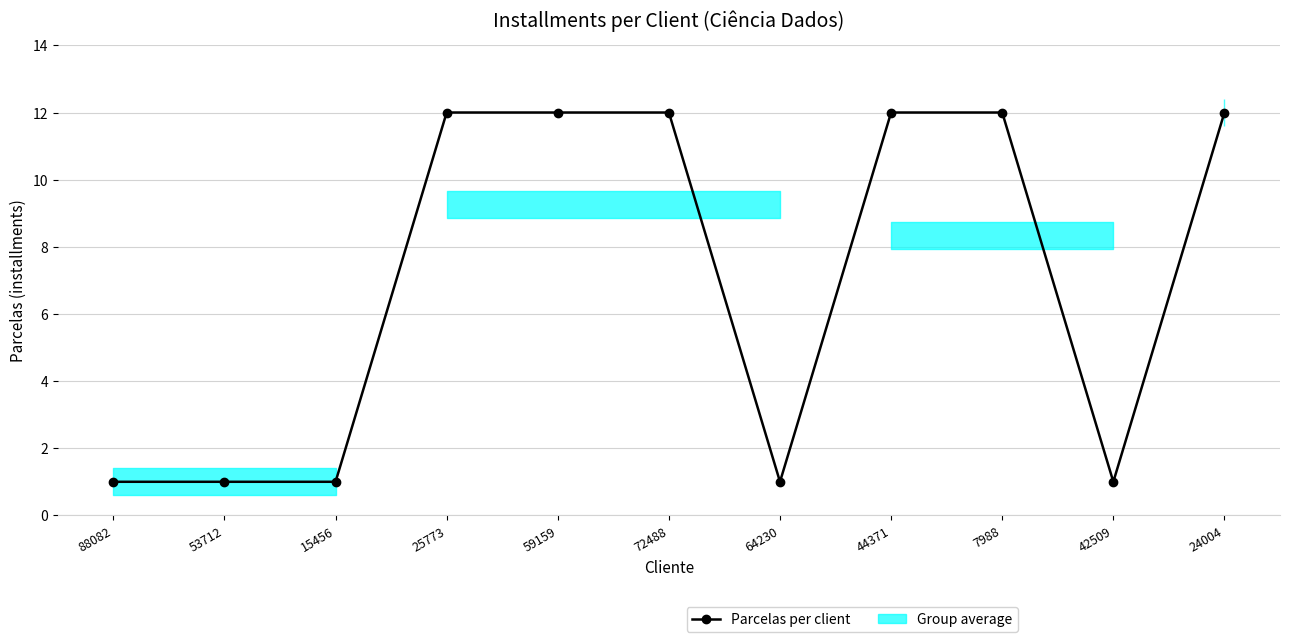

Which label corresponds to the smallest value in the chart?

88082